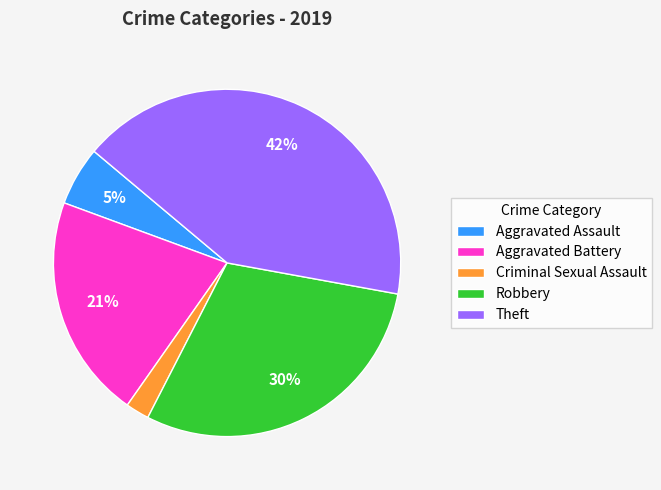

Is there a majority slice in this chart?

No